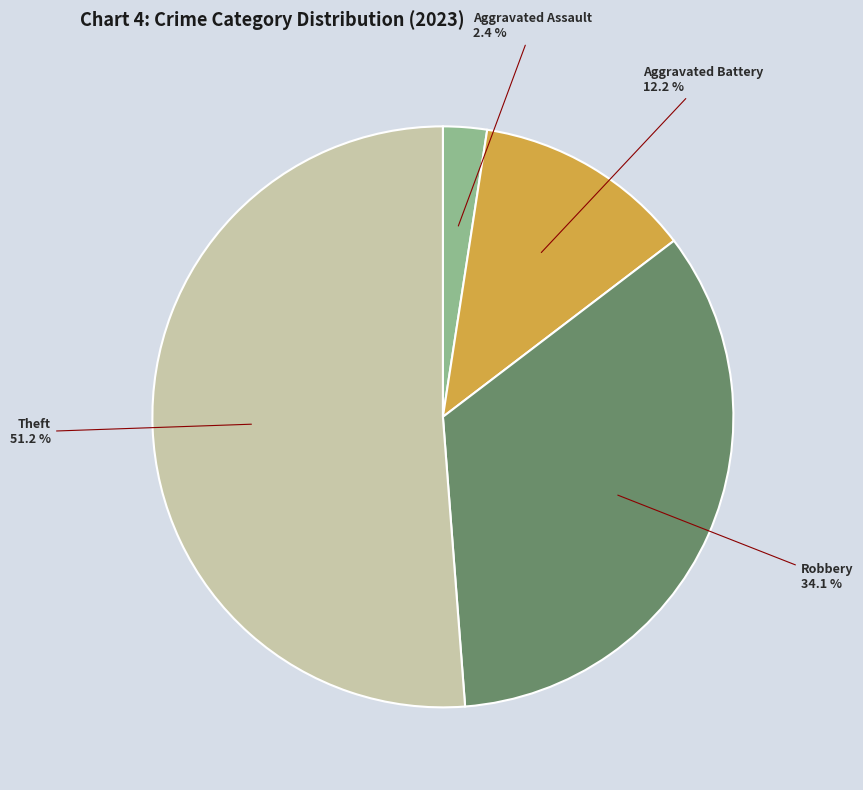

Is there any slice that represents more than half of the pie?

Yes